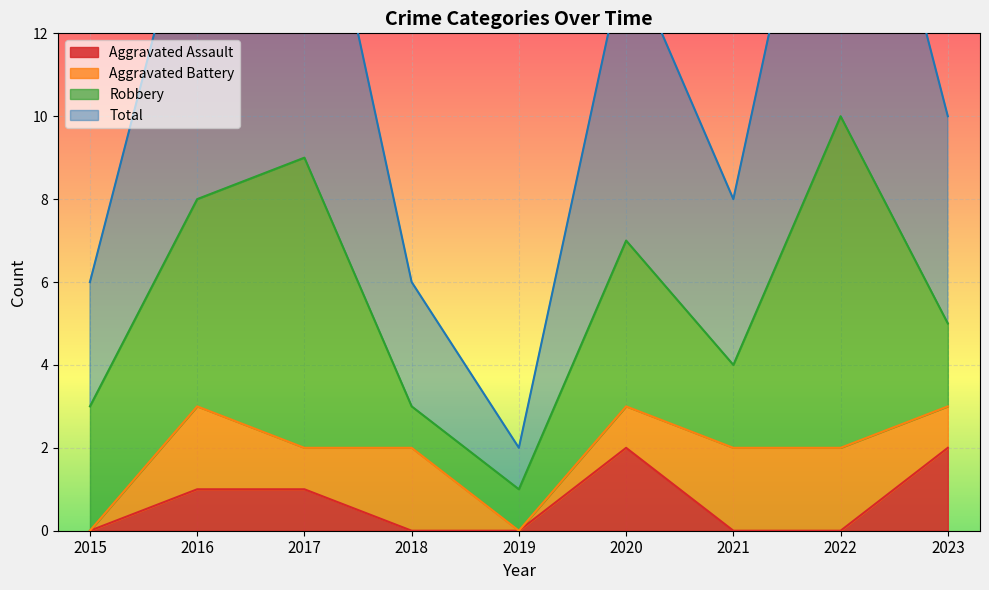

What is the approximate value of Aggravated Assault at 2016?

1